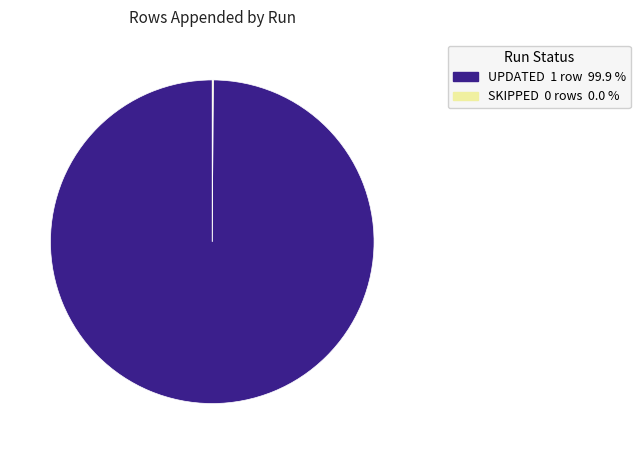

Is there any slice that represents more than half of the pie?

Yes